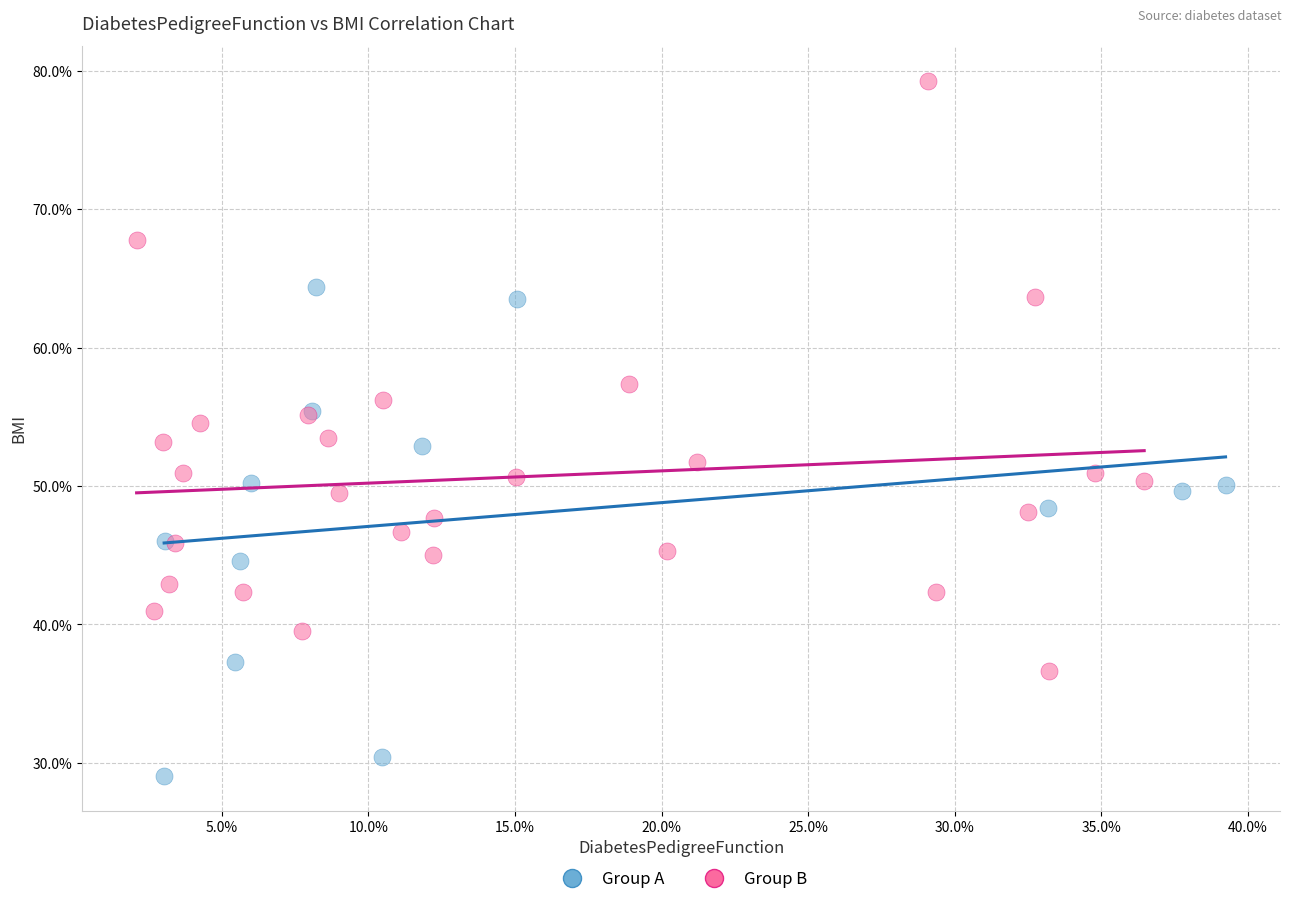

Which series contains the lowest Y value?

Group A